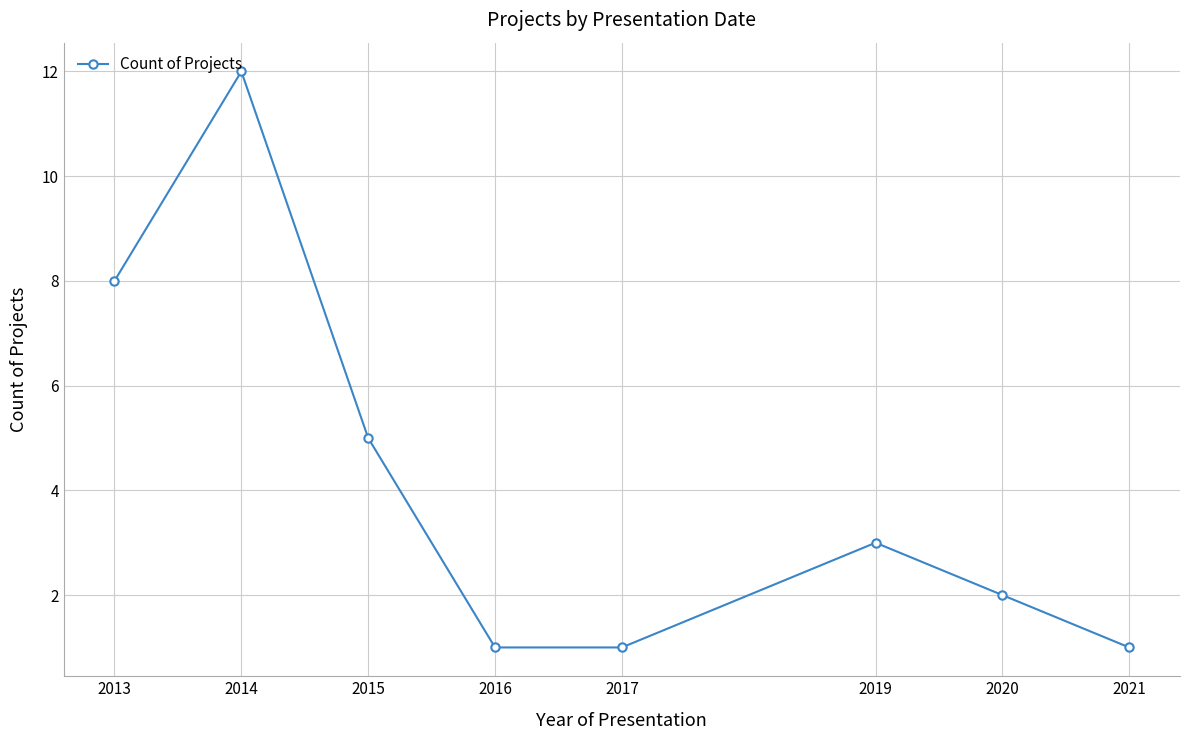

True or false: there are more than 0 points higher than both neighbors.

True